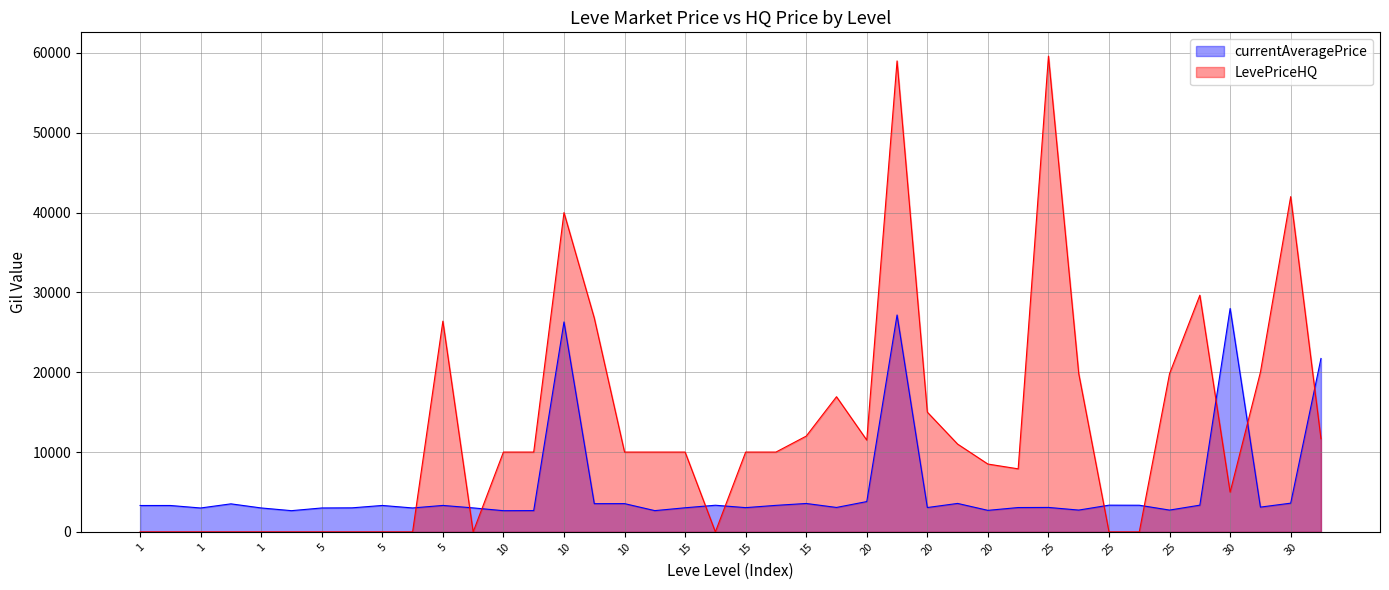

How many distinct data groups are displayed?

2